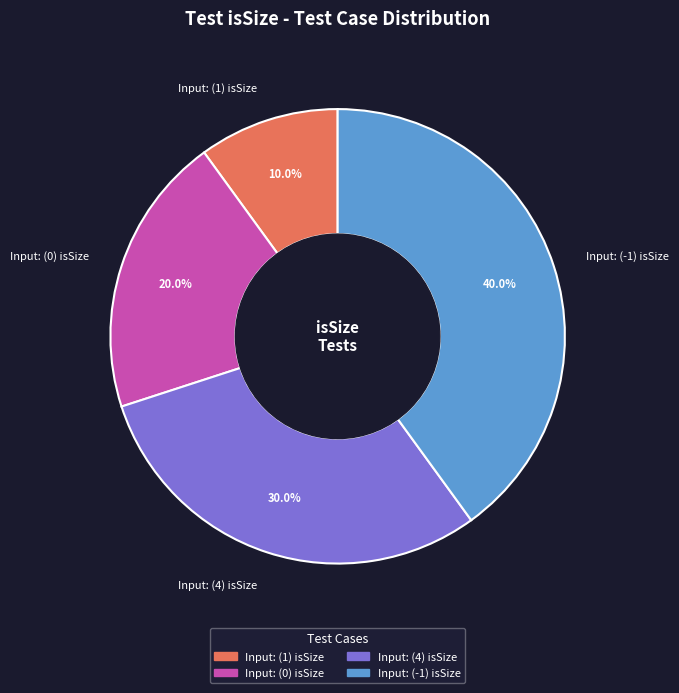

What percentage is the Input: (4) isSize slice, to the nearest percent?

30%